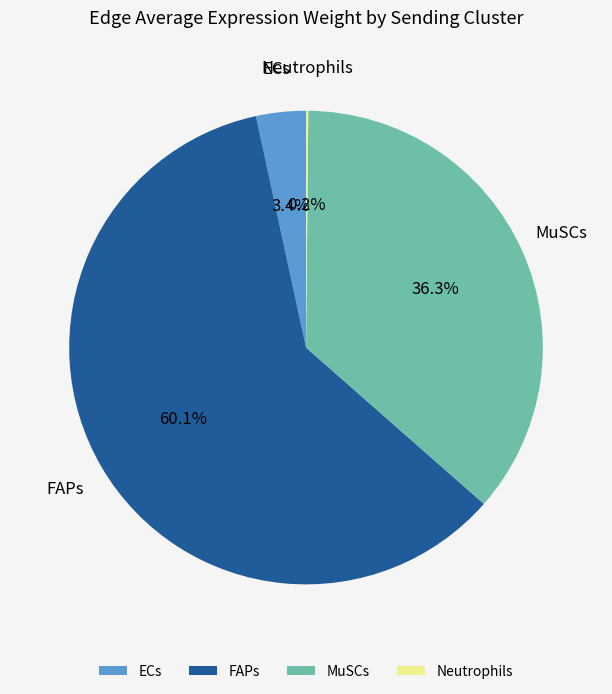

Does any single category account for the majority?

Yes